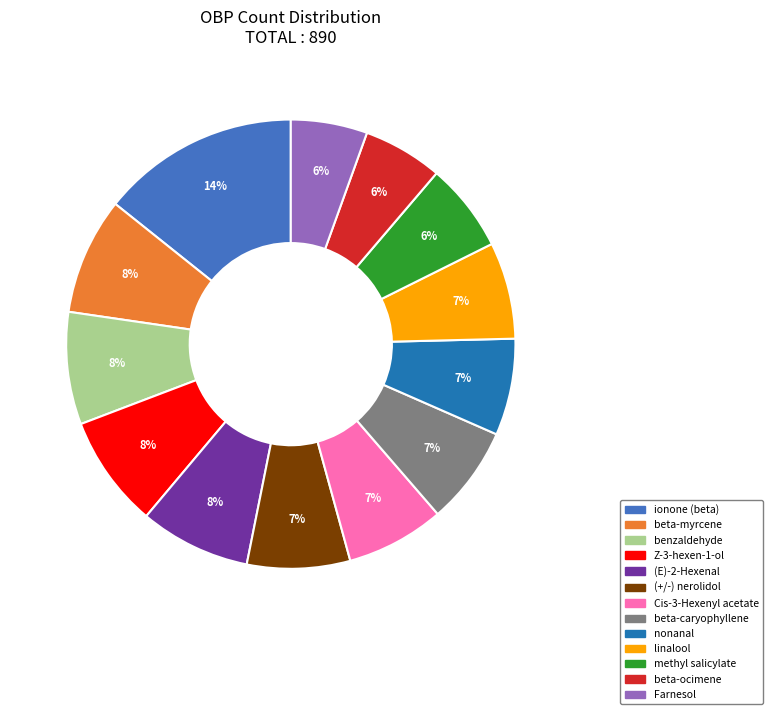

Which category has the biggest portion of the pie?

ionone (beta)